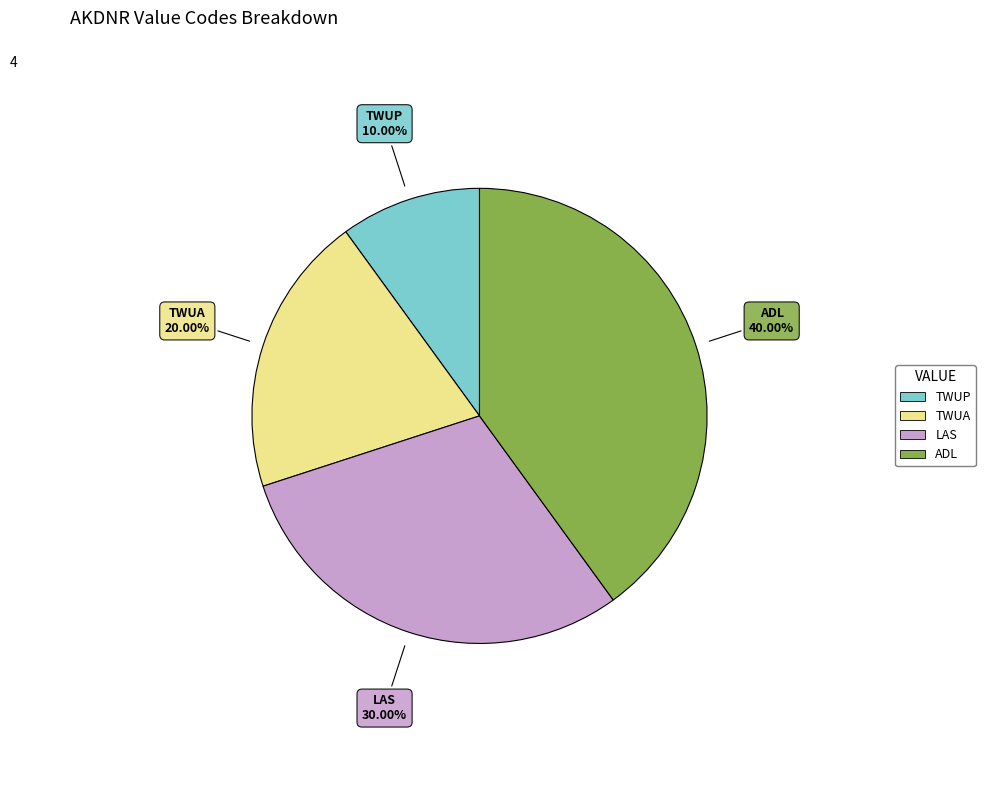

How many segments does this pie chart have?

4